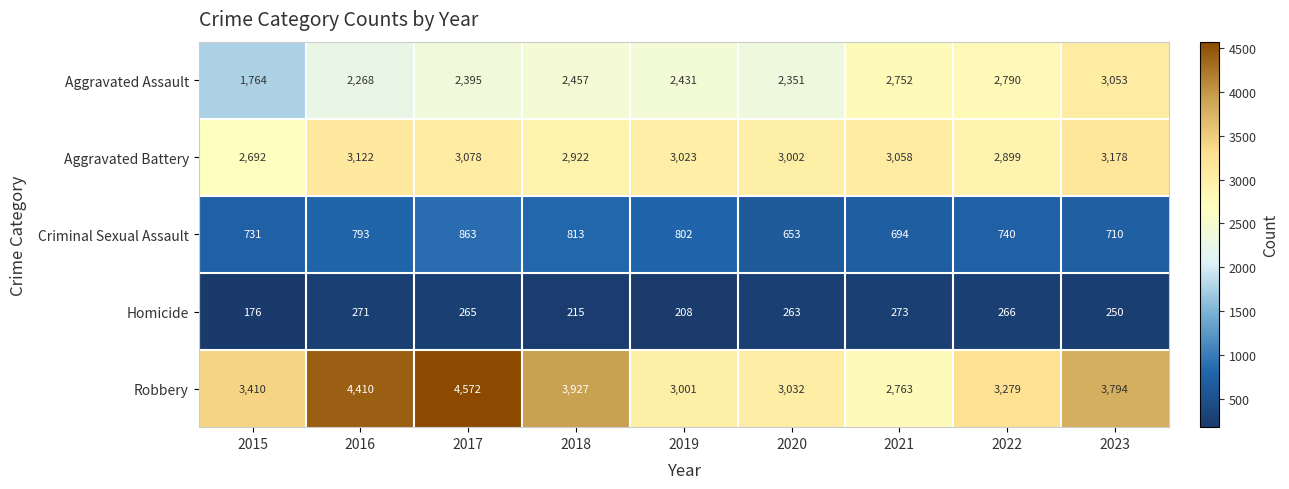

What is the difference between the highest and lowest values at 2015?

3234